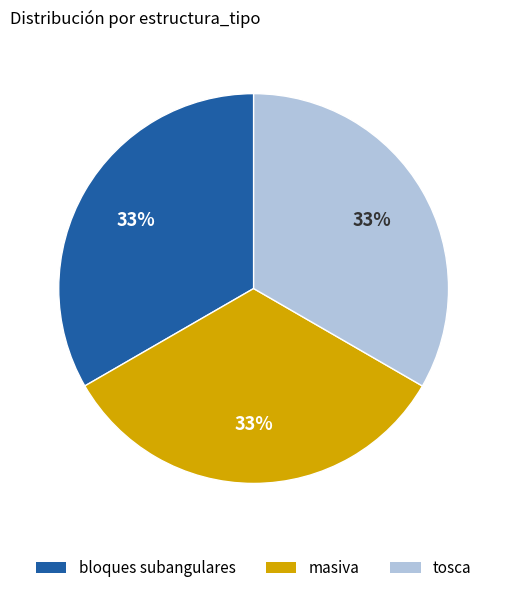

Does any single category account for the majority?

No